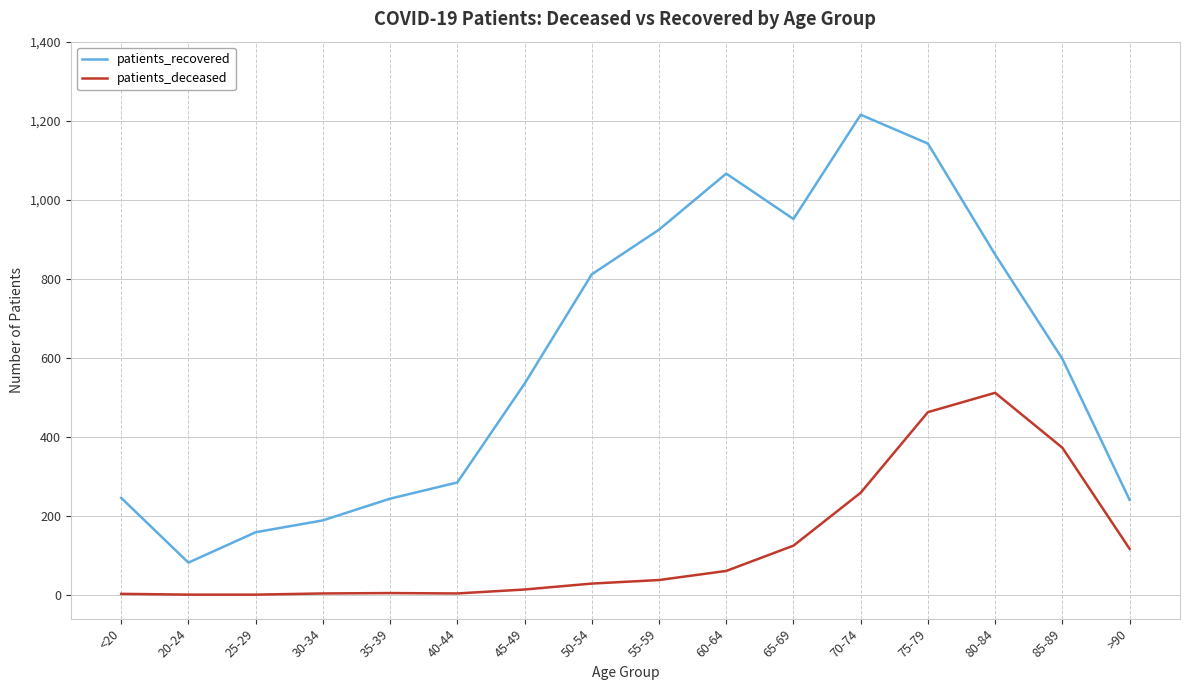

True or false: patients_deceased has more than 0 points higher than both neighbors.

True